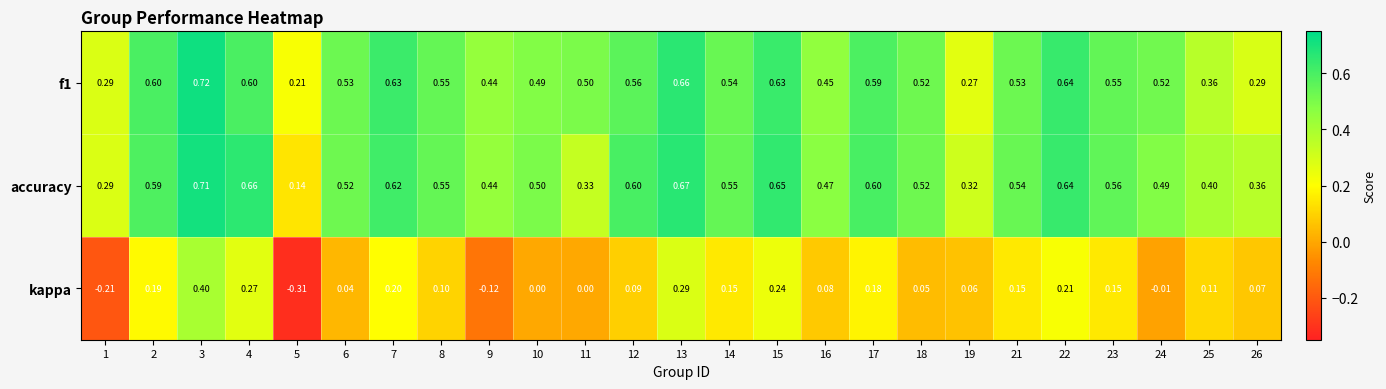

Is the value of accuracy at 13 greater than the value of f1 at 1?

Yes